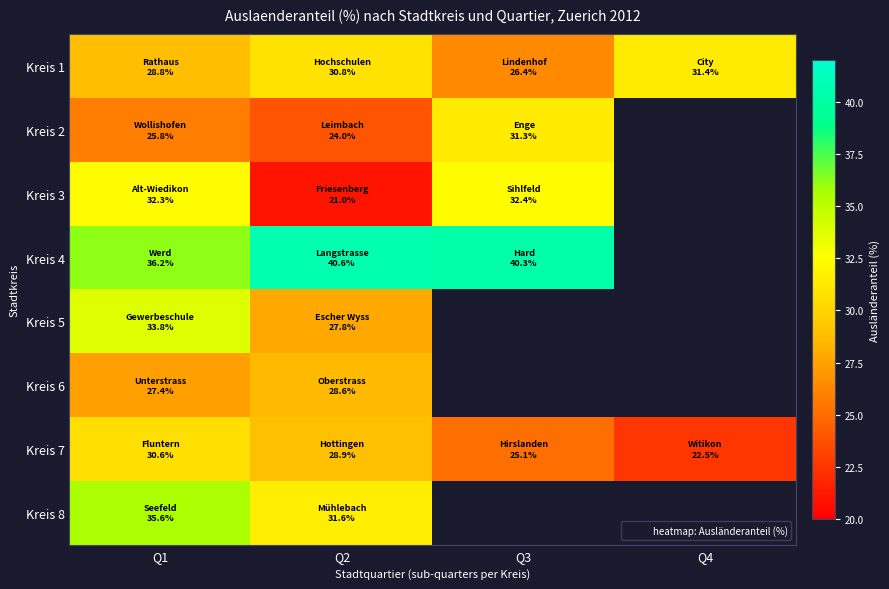

At how many categories does at least one series exceed 29?

4